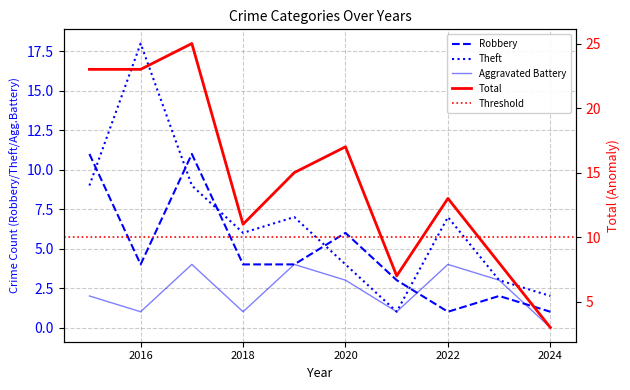

How many values in the Robbery series exceed 4?

3